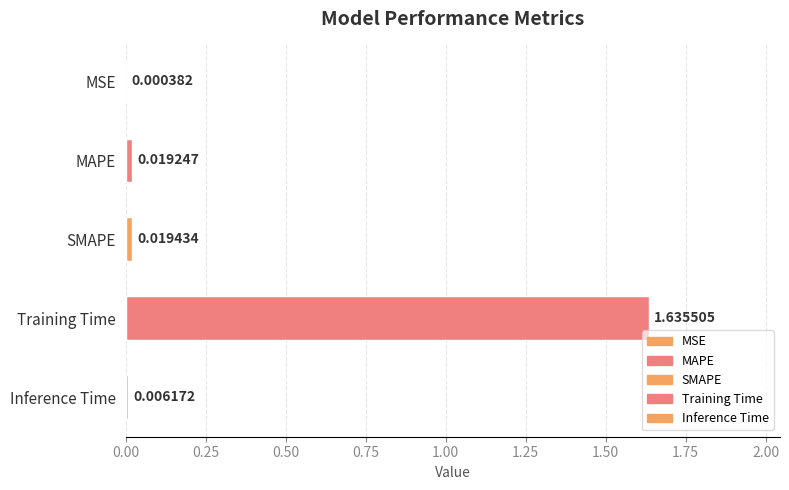

Where is the data nearest to the value 0?

MSE